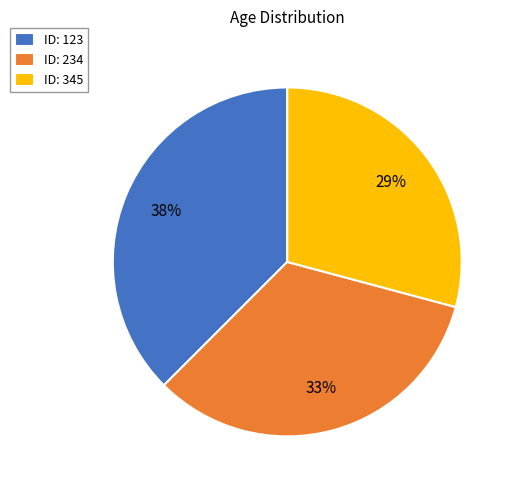

What percentage is the ID: 234 slice, to the nearest percent?

33%